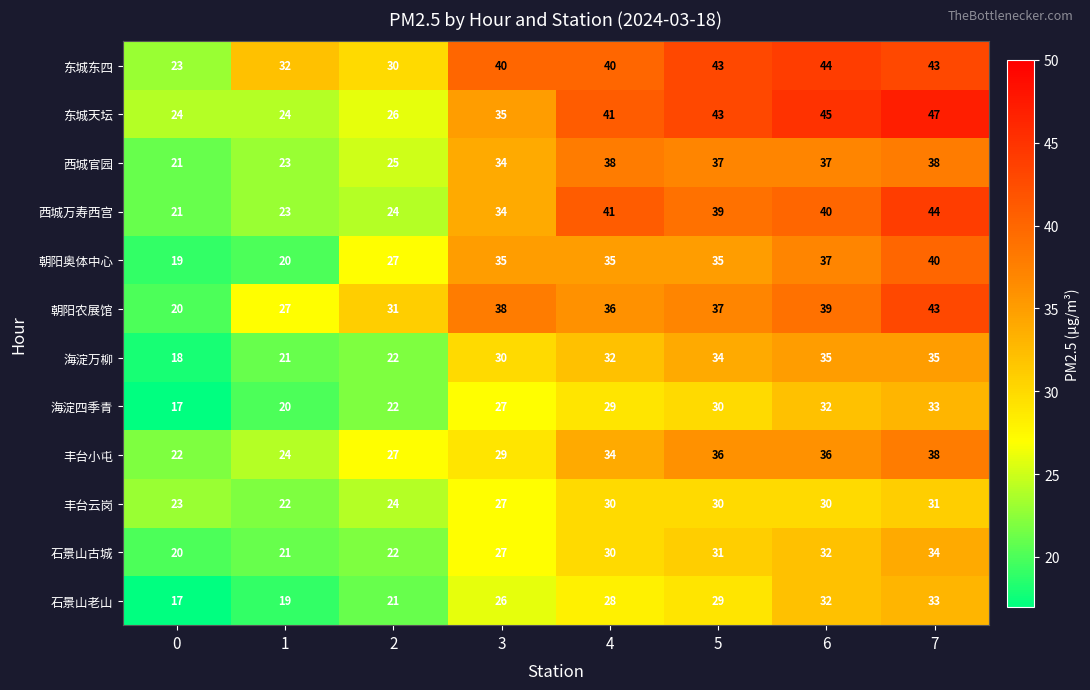

Is the value of 海淀万柳 at 5 greater than the value of 丰台小屯 at 0?

Yes